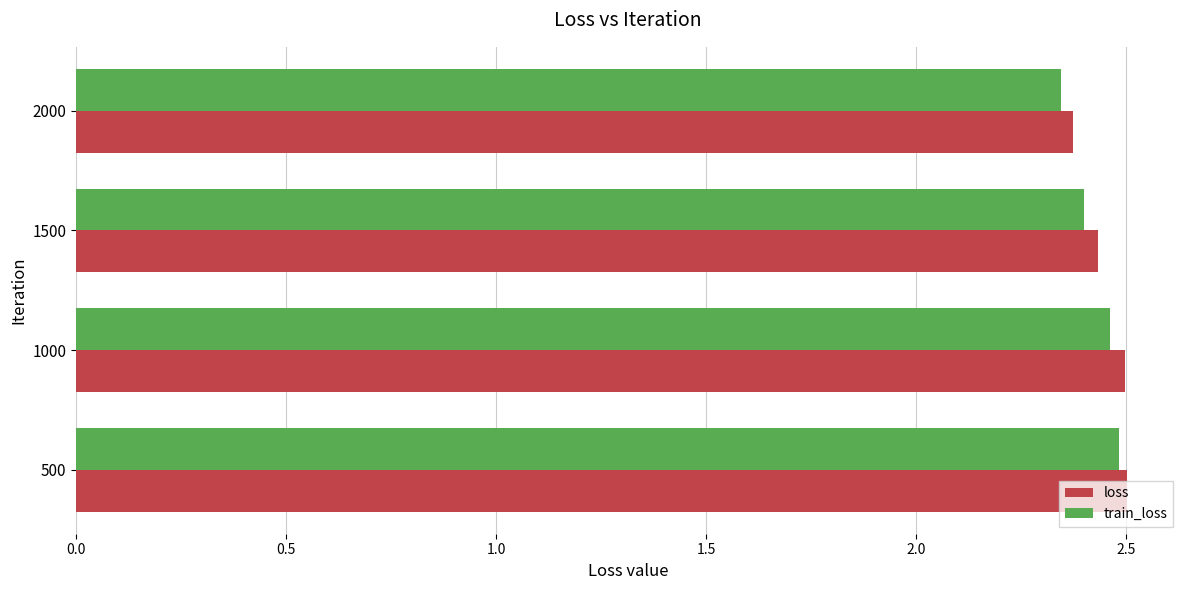

Between 1000 and 2000, which series saw the biggest shift?

loss